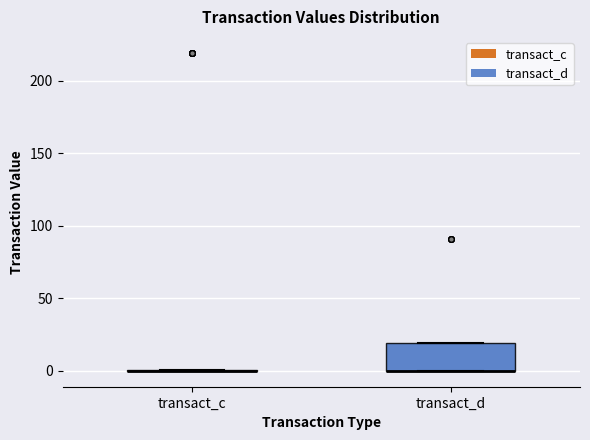

Reading left to right, transcribe this box plot: for each box, give where its median line is, the range the box spans, and where its two whiskers end, as read against the y-axis. The values are not printed on the chart, so give them approximately, as read against the axis.

transact_c: box collapsed to a line at 0, whiskers 0 to 0
transact_d: median 0 (drawn on the box's lower edge), box 0 to 20, whiskers 0 to 20